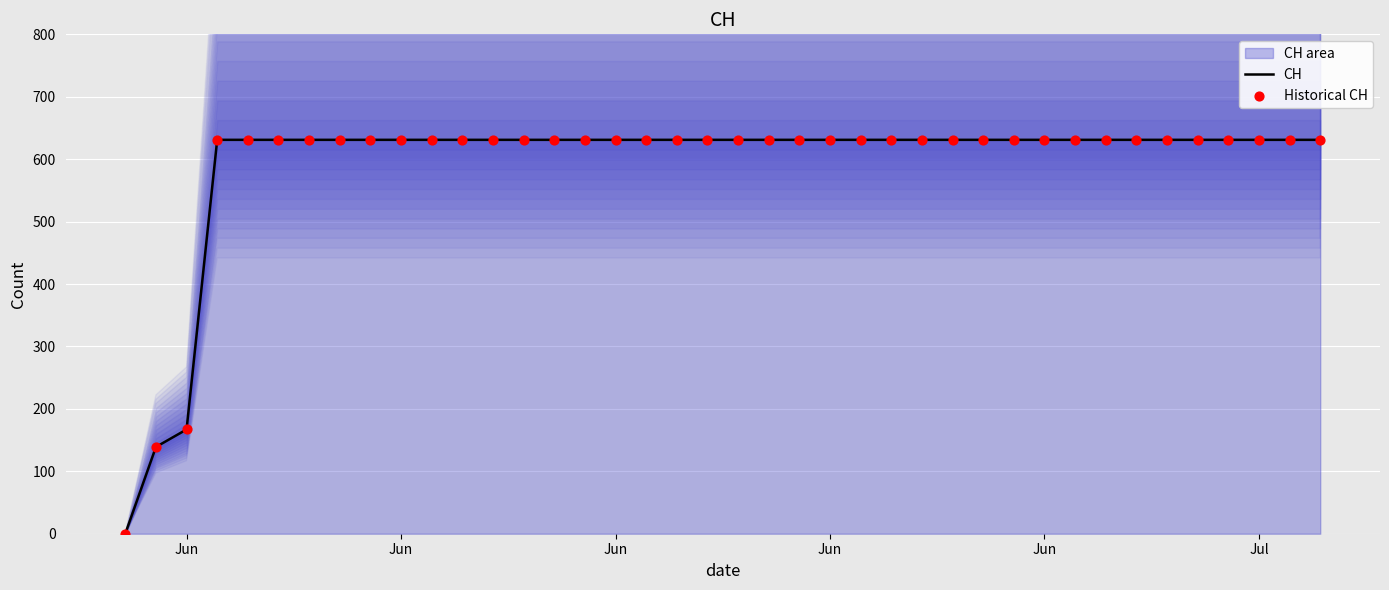

At which category is the sum across all series the highest?

Jun